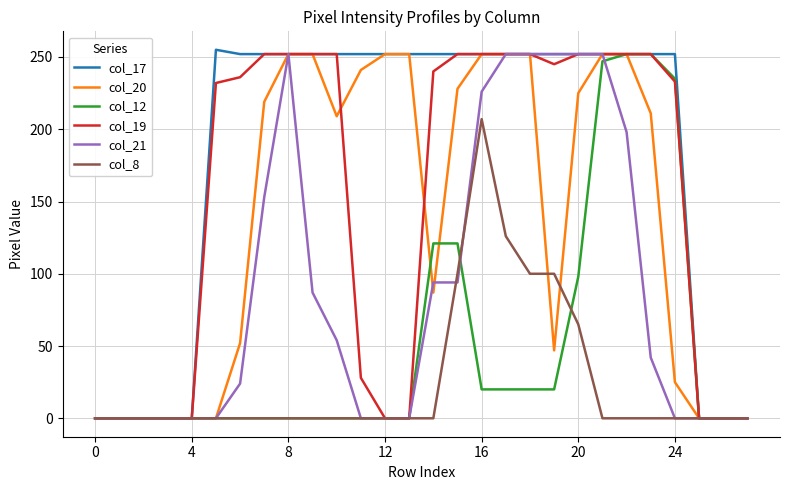

Which series has the largest total across all categories?

col_17